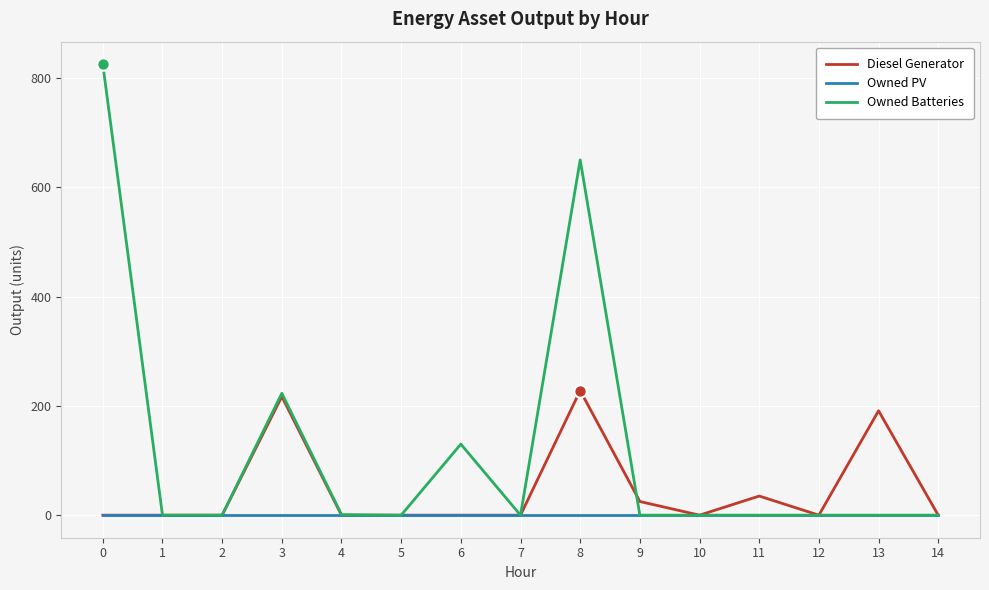

Which series has the largest total across all categories?

Owned Batteries